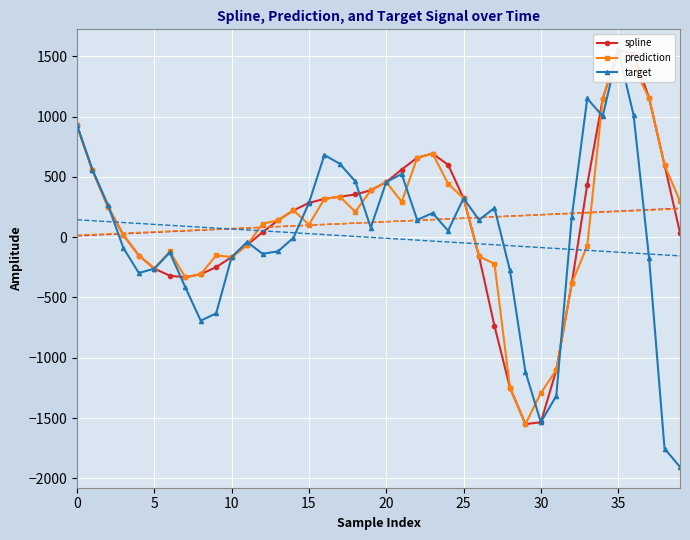

At which category does spline reach its first local peak?

23